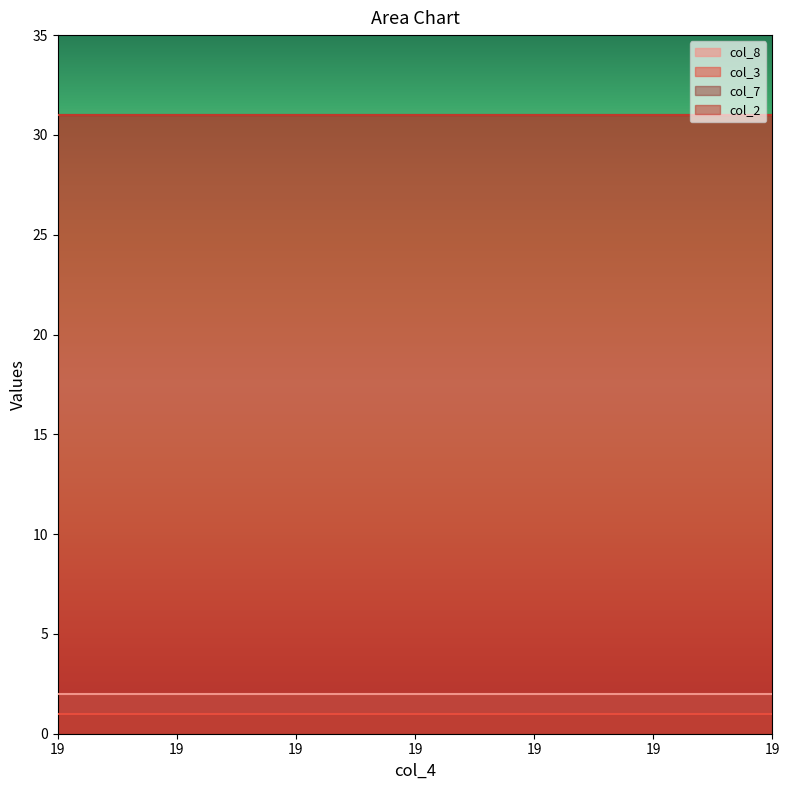

What is the sum of all col_3 values?

7